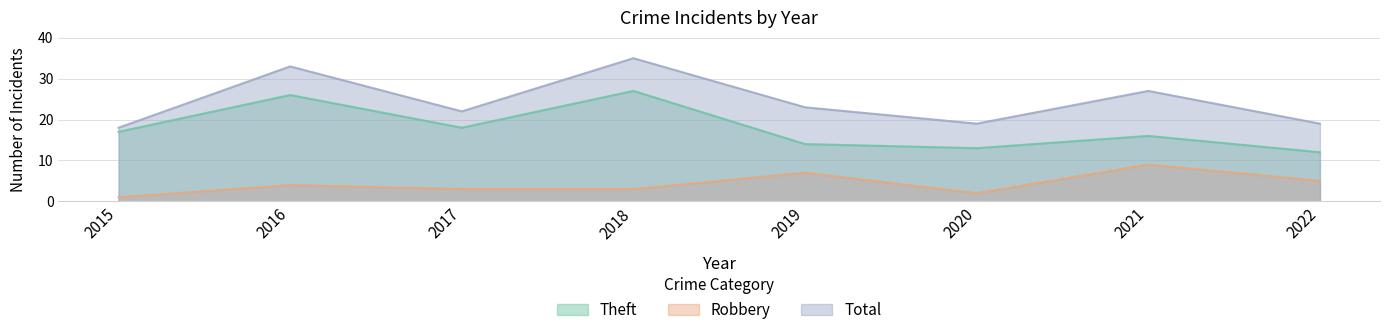

At which label does Total reach its minimum?

2015